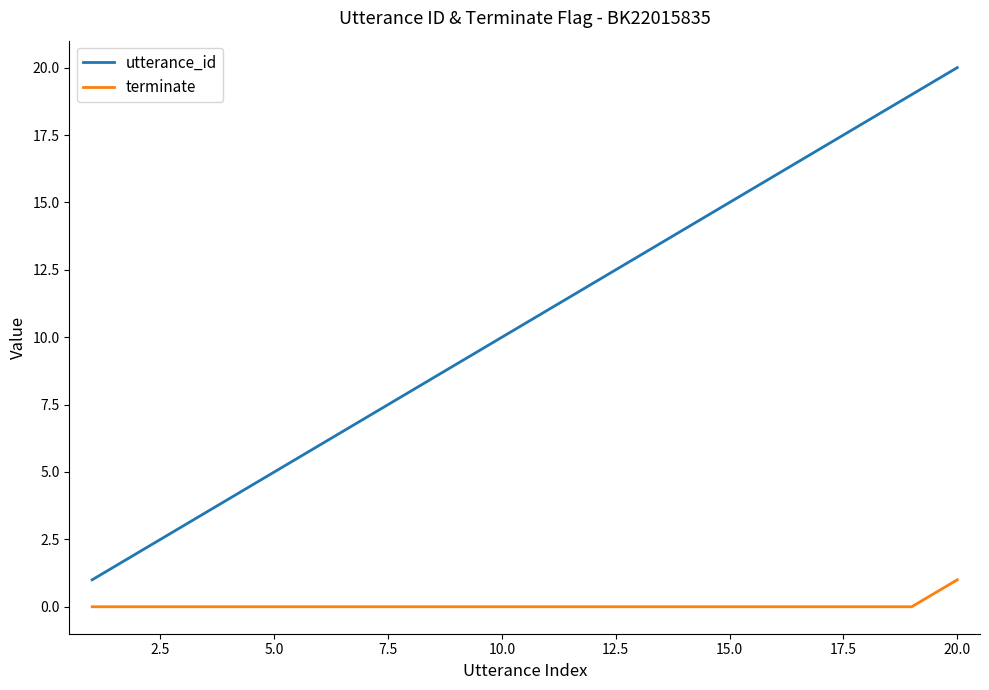

True or false: terminate and utterance_id intersect in this chart.

False